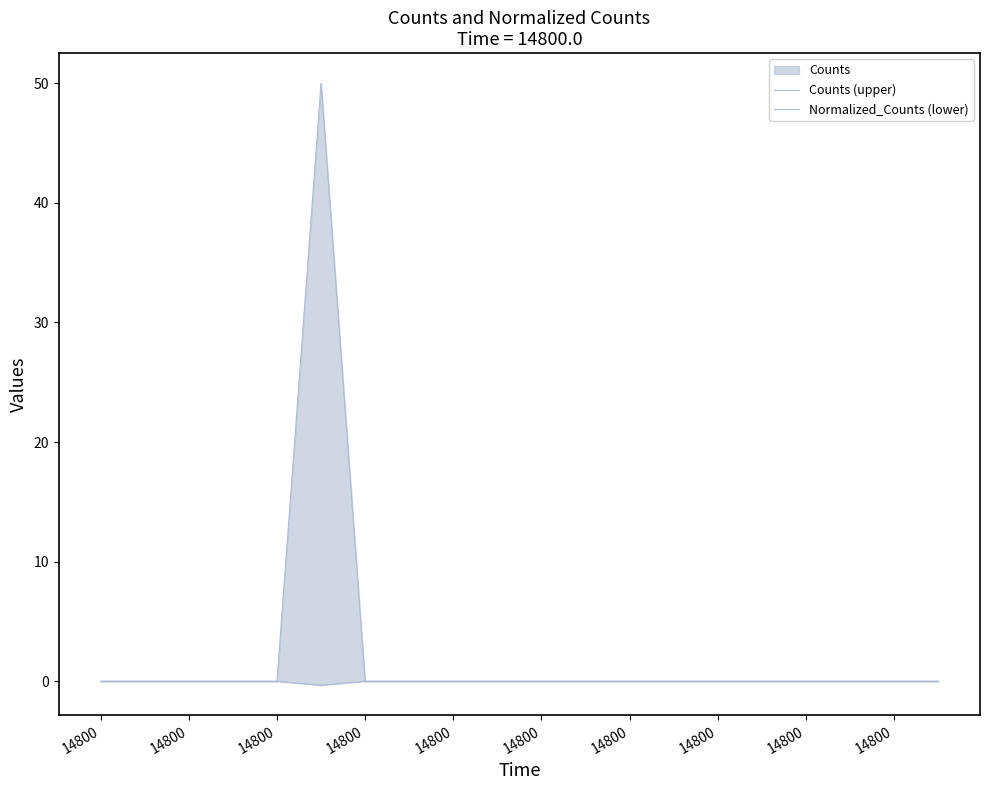

Where is the first local minimum for Normalized_Counts (lower)?

14800